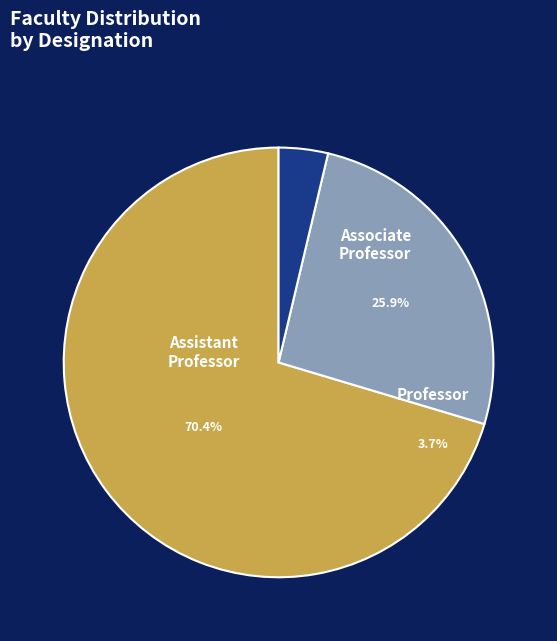

Which has a higher value, Professor or Associate Professor?

Associate Professor